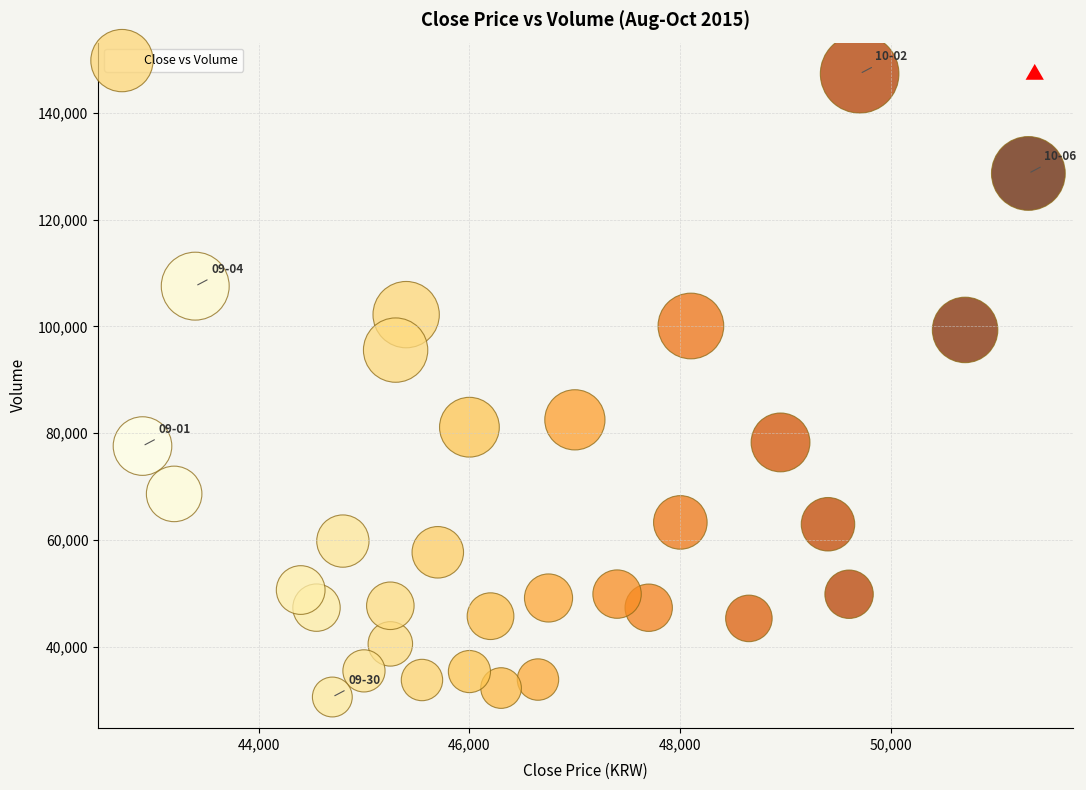

What is the range of X values (max minus min)?

8400